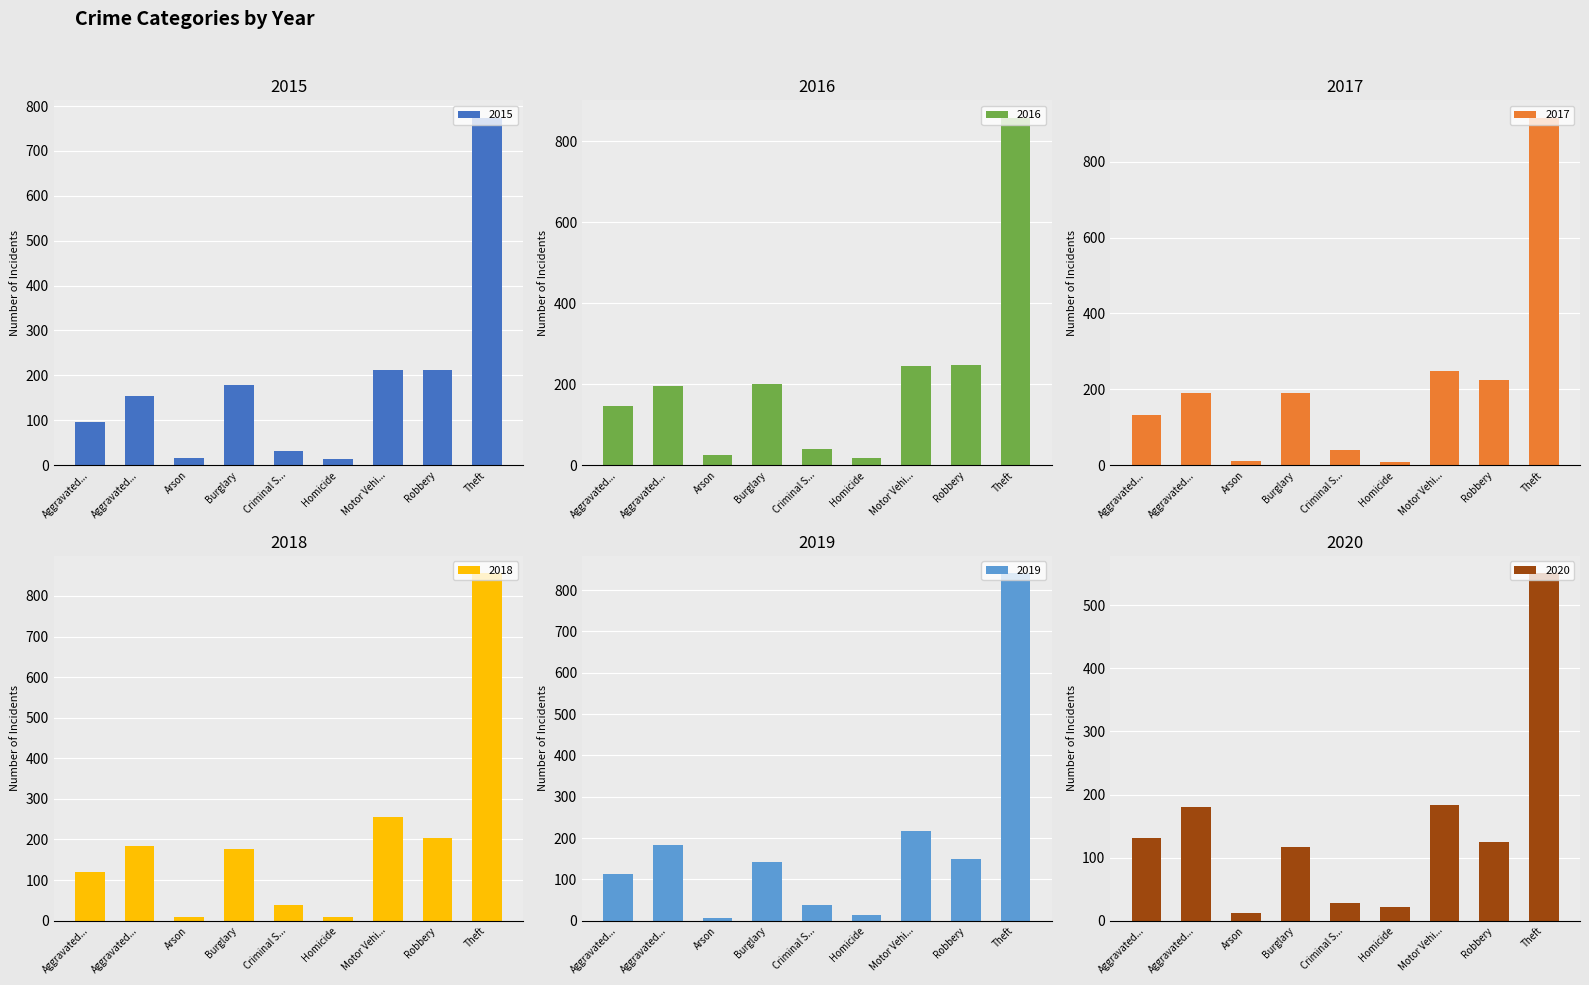

Reading left to right, transcribe all the data shown in this chart.

2015: Aggravated...=95	Aggravated...=154	Arson=15	Burglary=178	Criminal S...=31	Homicide=13	Motor Vehi...=211	Robbery=212	Theft=774
2016: Aggravated...=146	Aggravated...=196	Arson=25	Burglary=201	Criminal S...=39	Homicide=18	Motor Vehi...=245	Robbery=247	Theft=858
2017: Aggravated...=131	Aggravated...=191	Arson=12	Burglary=189	Criminal S...=39	Homicide=8	Motor Vehi...=247	Robbery=224	Theft=916
2018: Aggravated...=119	Aggravated...=183	Arson=8	Burglary=176	Criminal S...=38	Homicide=8	Motor Vehi...=256	Robbery=204	Theft=856
2019: Aggravated...=113	Aggravated...=182	Arson=6	Burglary=143	Criminal S...=37	Homicide=14	Motor Vehi...=216	Robbery=150	Theft=841
2020: Aggravated...=131	Aggravated...=180	Arson=12	Burglary=116	Criminal S...=28	Homicide=22	Motor Vehi...=184	Robbery=124	Theft=551